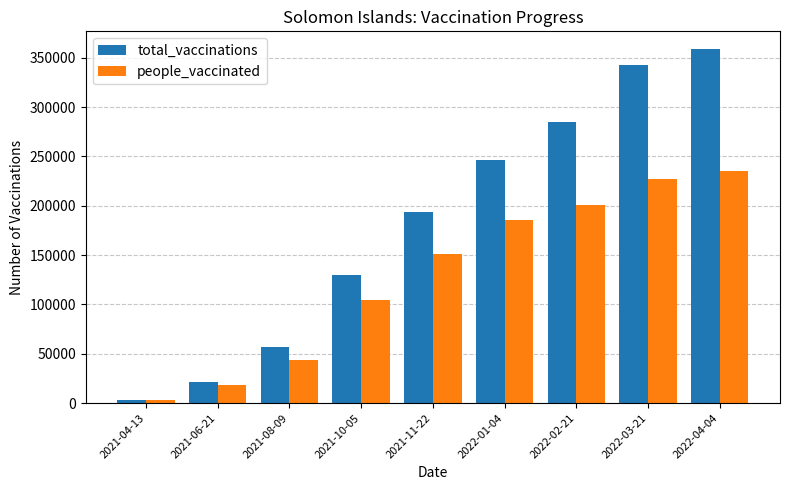

List the labels in order of people_vaccinated value, largest first.

2022-04-04, 2022-03-21, 2022-02-21, 2022-01-04, 2021-11-22, 2021-10-05, 2021-08-09, 2021-06-21, 2021-04-13